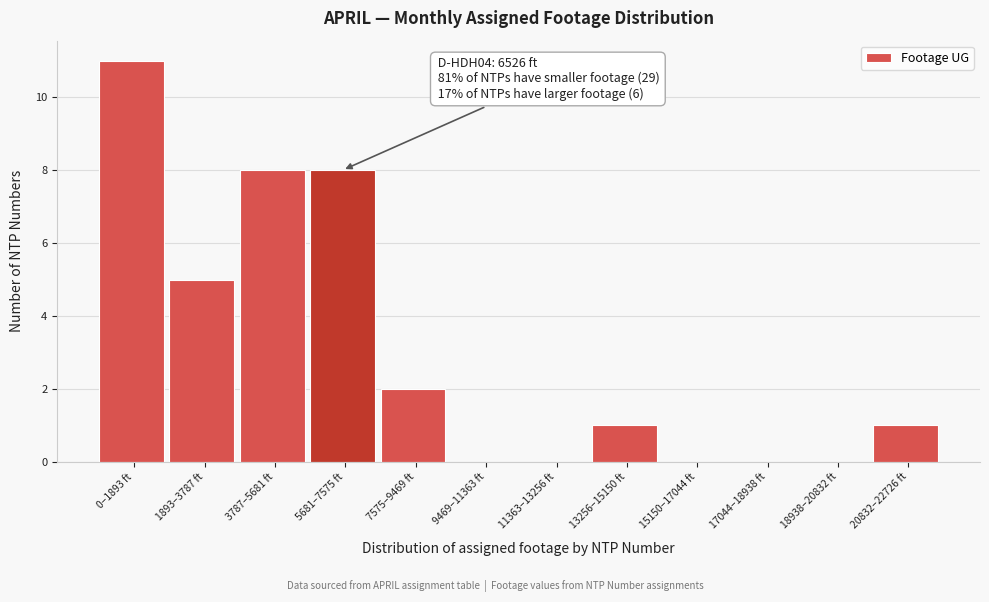

Reading left to right, extract all data points from this chart.

0–1893 ft=11	1893–3787 ft=5	3787–5681 ft=8	5681–7575 ft=8	7575–9469 ft=2	9469–11363 ft=0	11363–13256 ft=0	13256–15150 ft=1	15150–17044 ft=0	17044–18938 ft=0	18938–20832 ft=0	20832–22726 ft=1